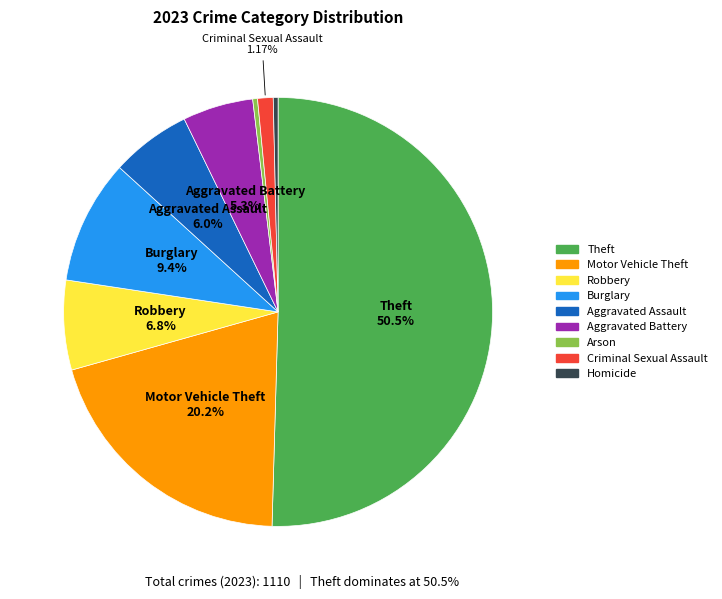

To the nearest percent, what is the combined percentage of Theft and Arson?

51%